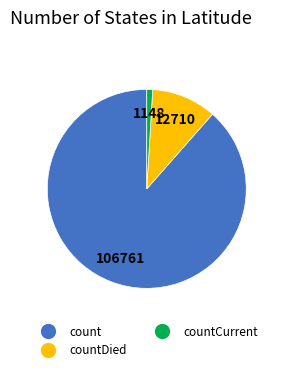

Is there any slice that represents more than half of the pie?

Yes